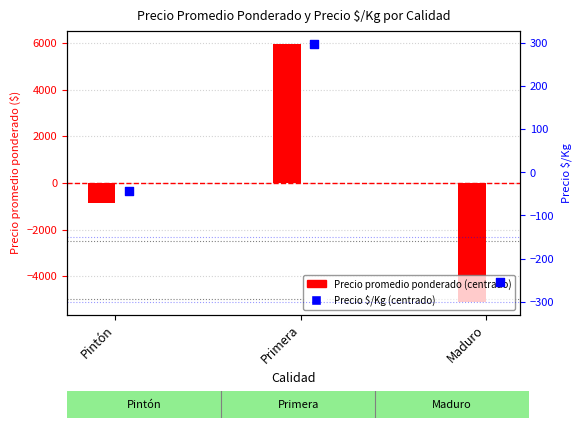

Which series contains the highest Y value?

Precio promedio ponderado (centrado)